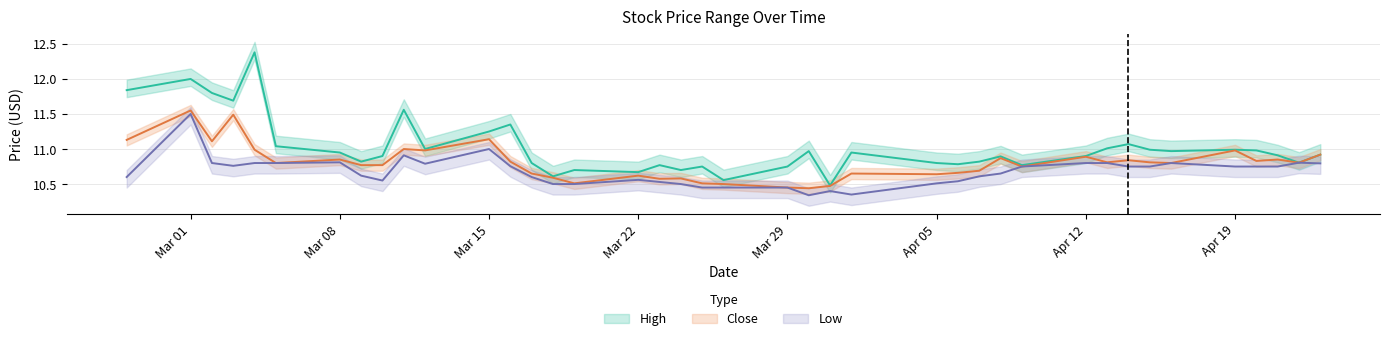

What are all the series names shown in the legend?

High, Close, Low